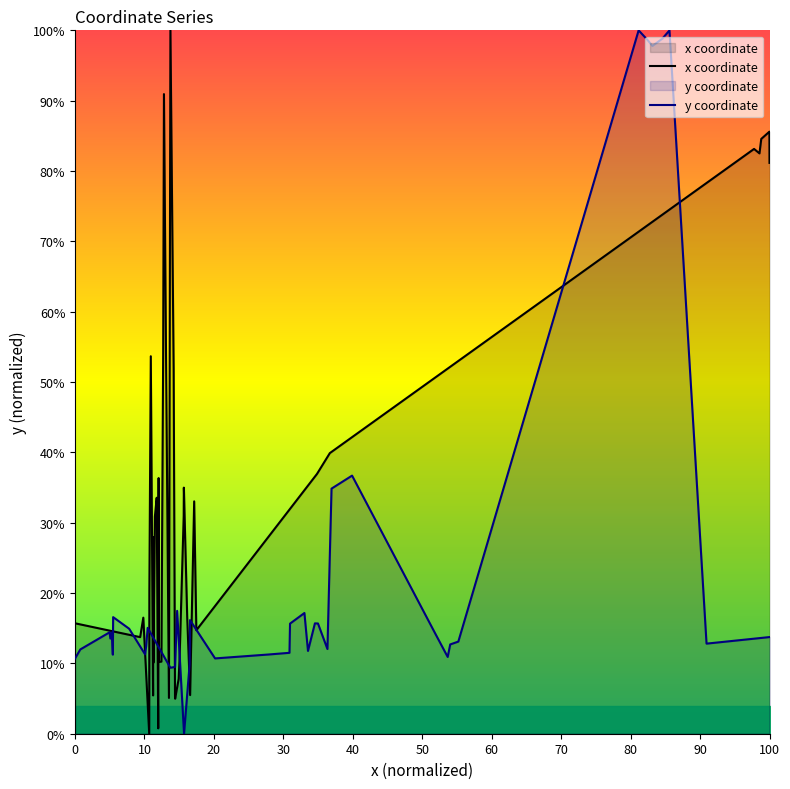

What is the highest value of the x coordinate series?

100.0